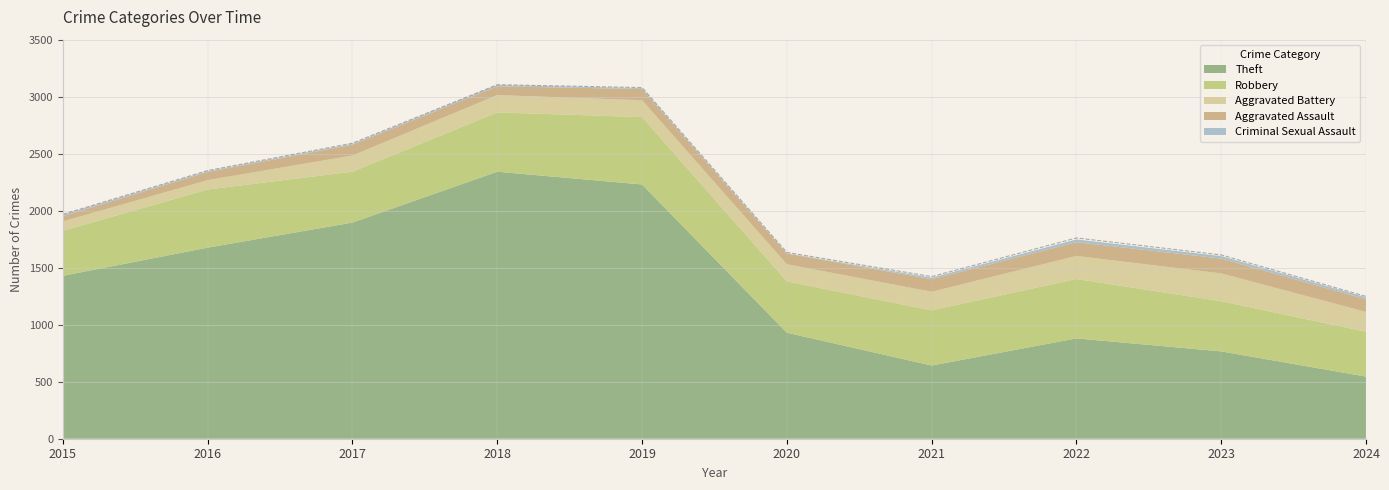

Reading right to left, what are all the values shown in this chart?

2024=1248	2023=1612	2022=1761	2021=1422	2020=1634	2019=3080	2018=3105	2017=2592	2016=2352	2015=1968